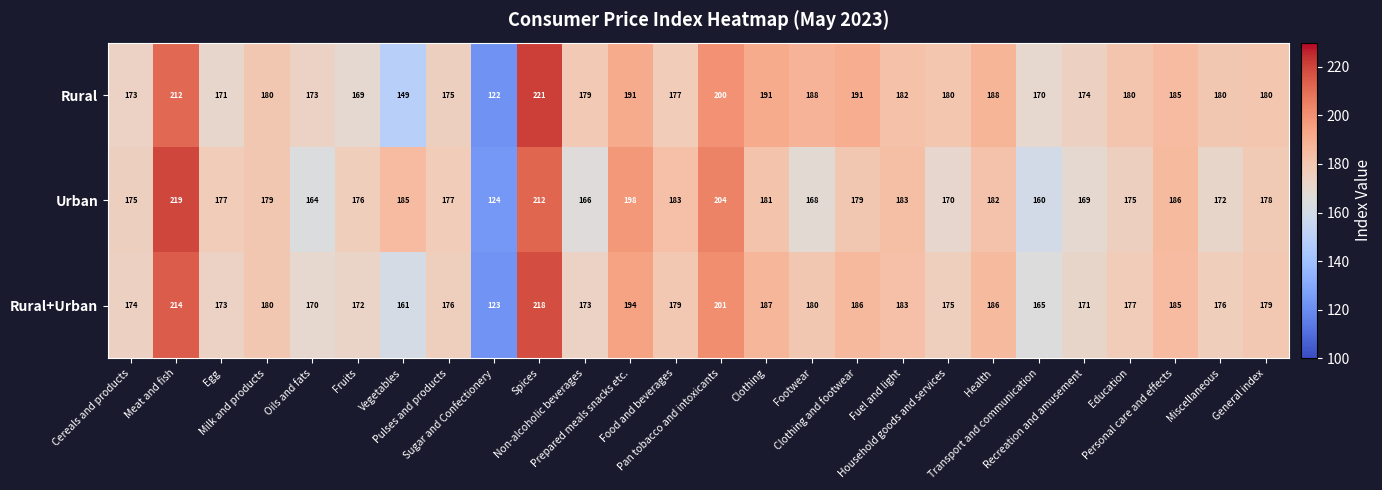

Which series has the largest total across all categories?

Rural